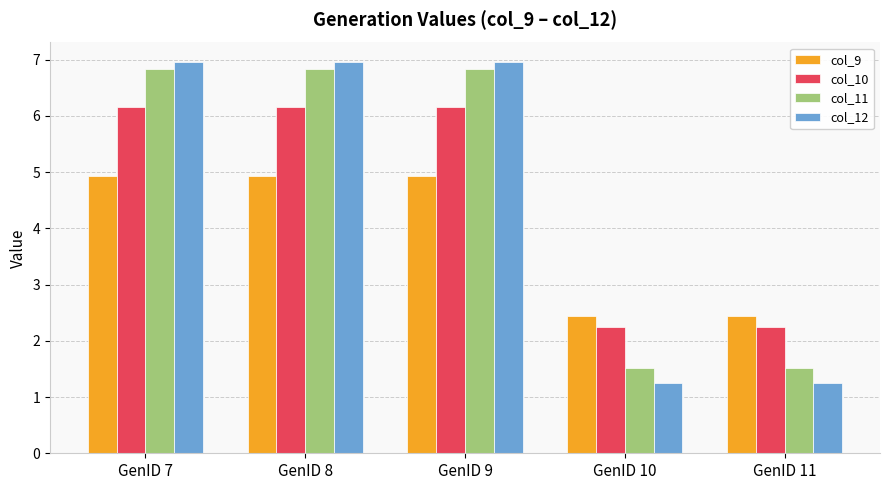

What is the approximate value of col_10 at GenID 10?

2.2